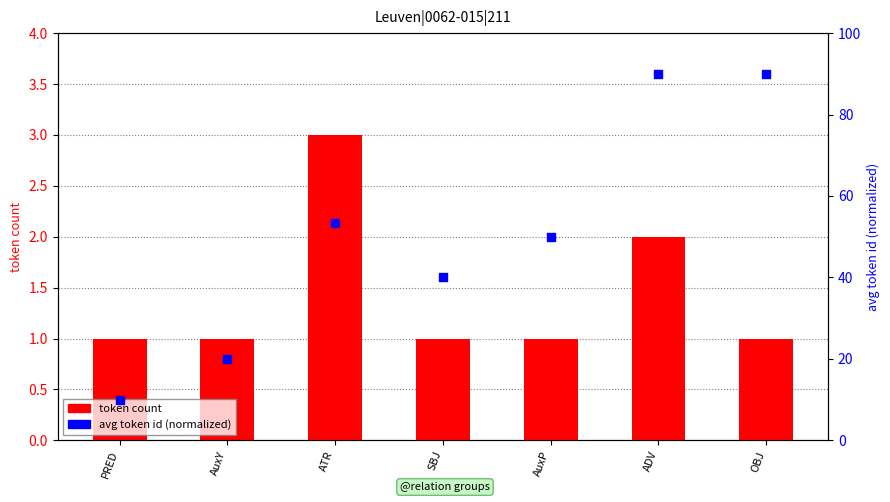

At how many categories does at least one series exceed 21?

5